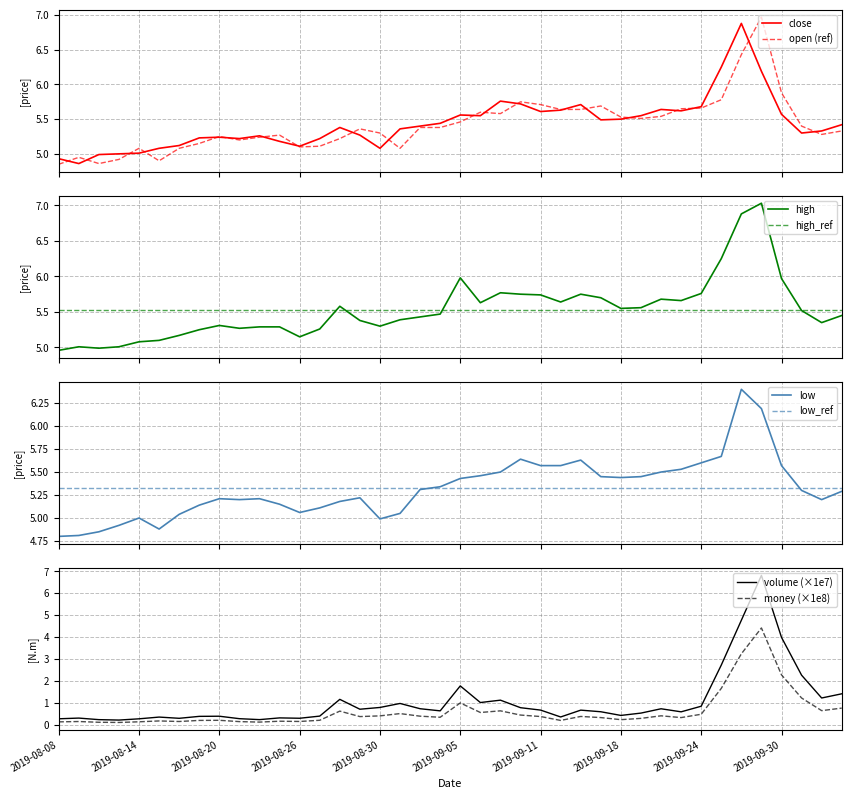

True or false: money and low cross at least once.

False